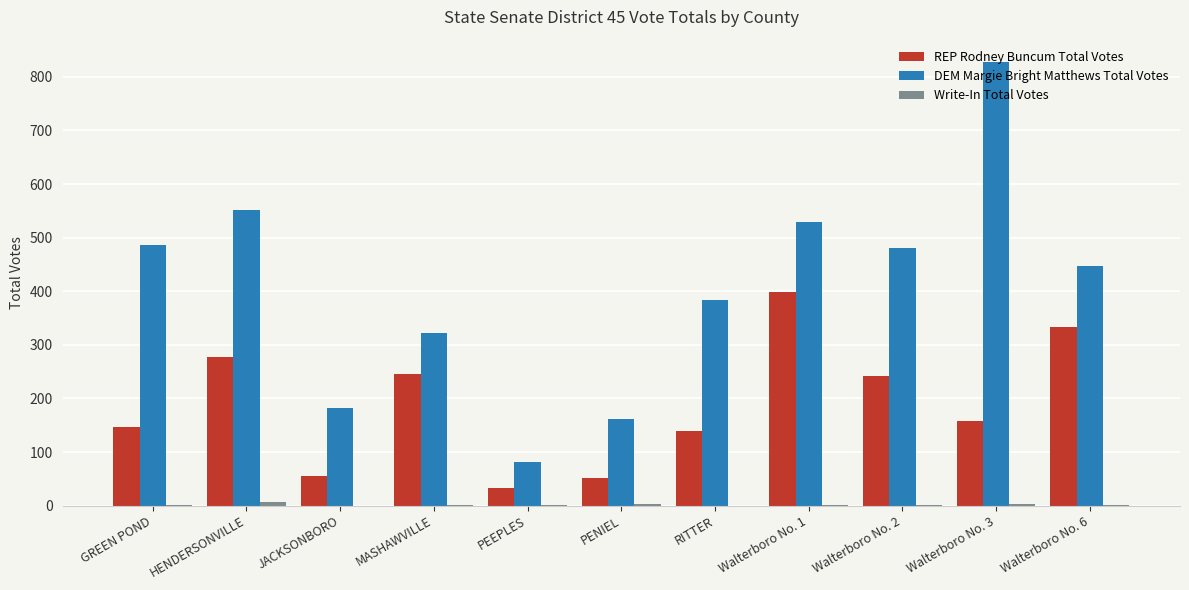

What value does the DEM Margie Bright Matthews Total Votes series have at Walterboro No. 6, to the nearest 10?

450